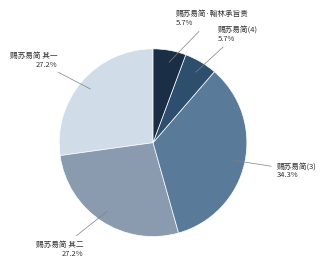

Does any single category account for the majority?

No